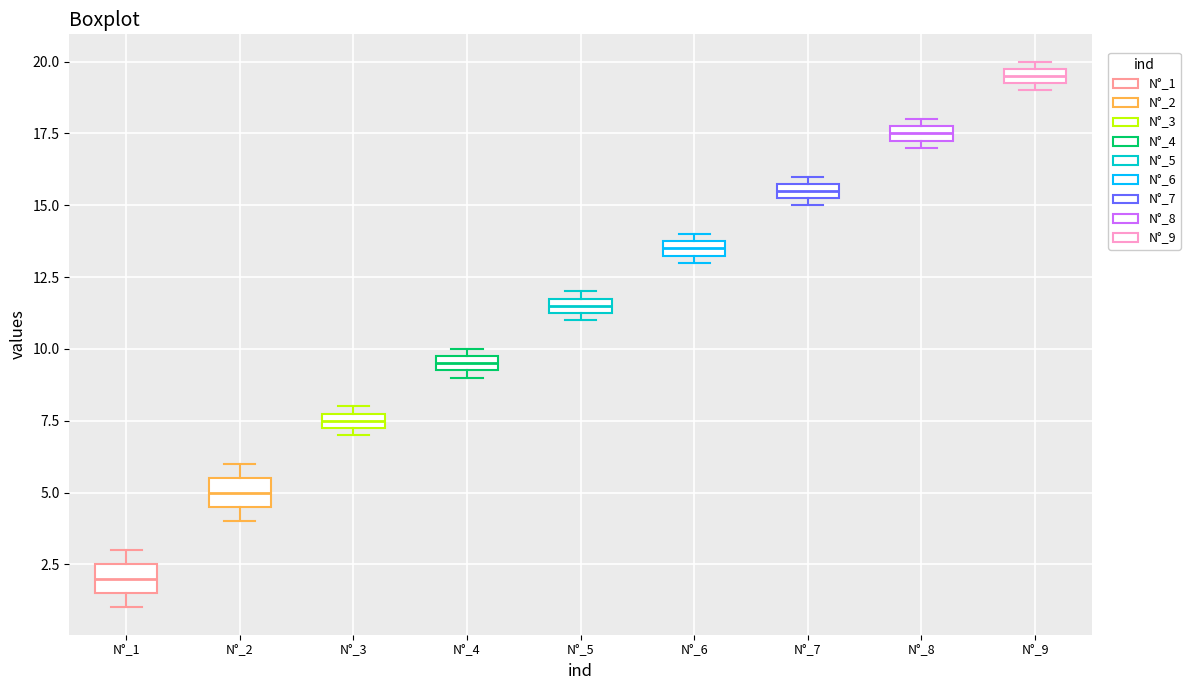

Which box's median line is the highest?

N°_9